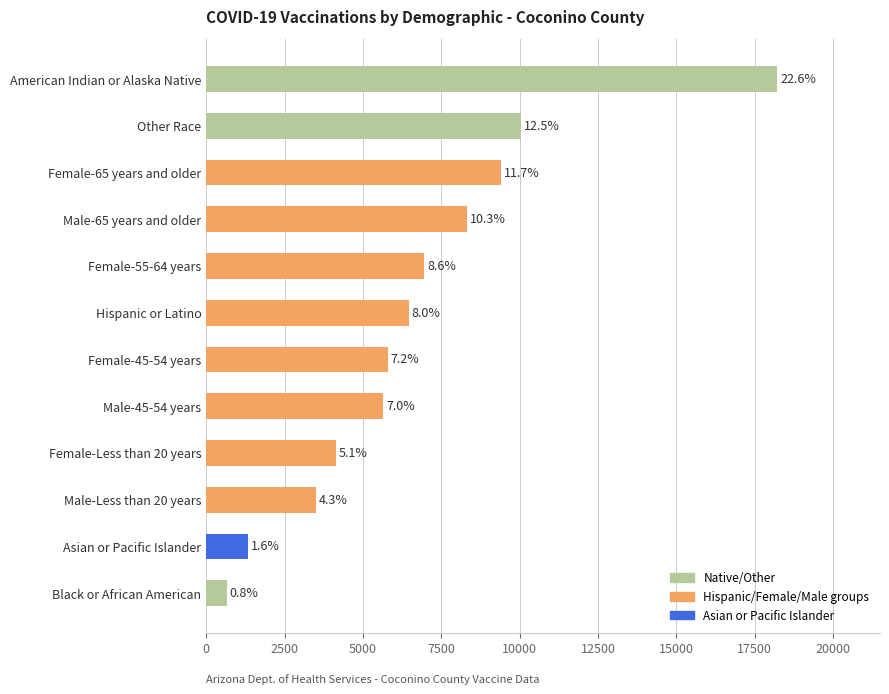

What is the difference between the maximum and minimum values?

17559